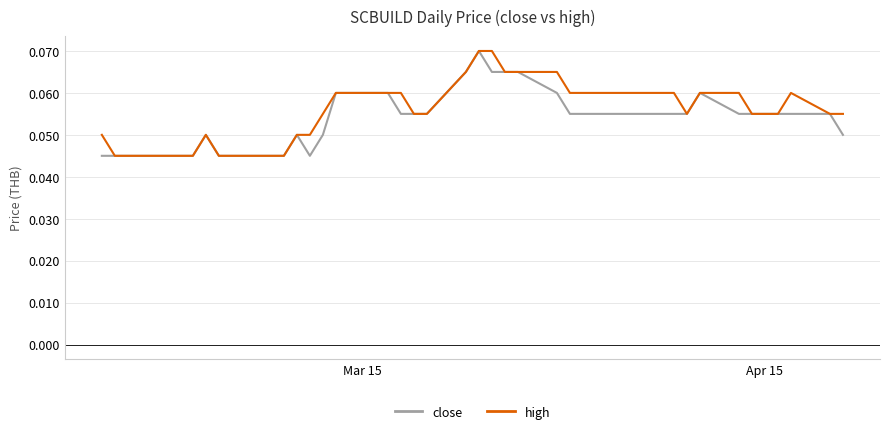

Which series has the largest range (max minus min)?

close